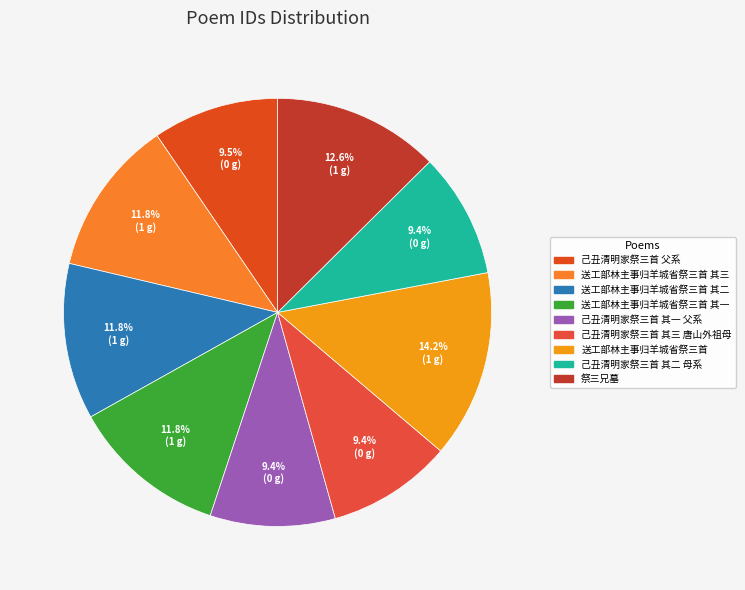

Is it true that 己丑清明家祭三首 其一 父系 is 9% of the pie?

True